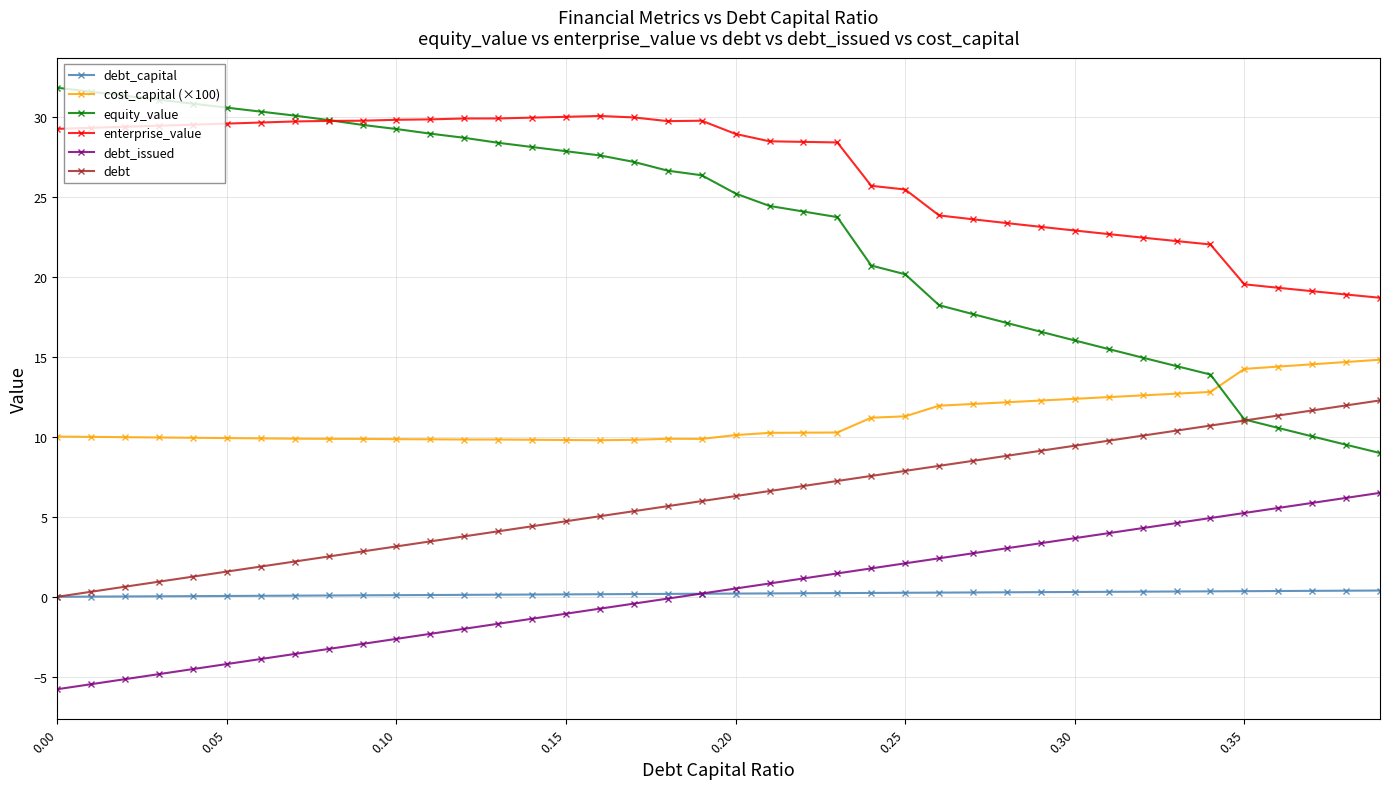

Rank the series by their maximum value, from lowest to highest.

debt_capital, debt_issued, debt, cost_capital (×100), enterprise_value, equity_value